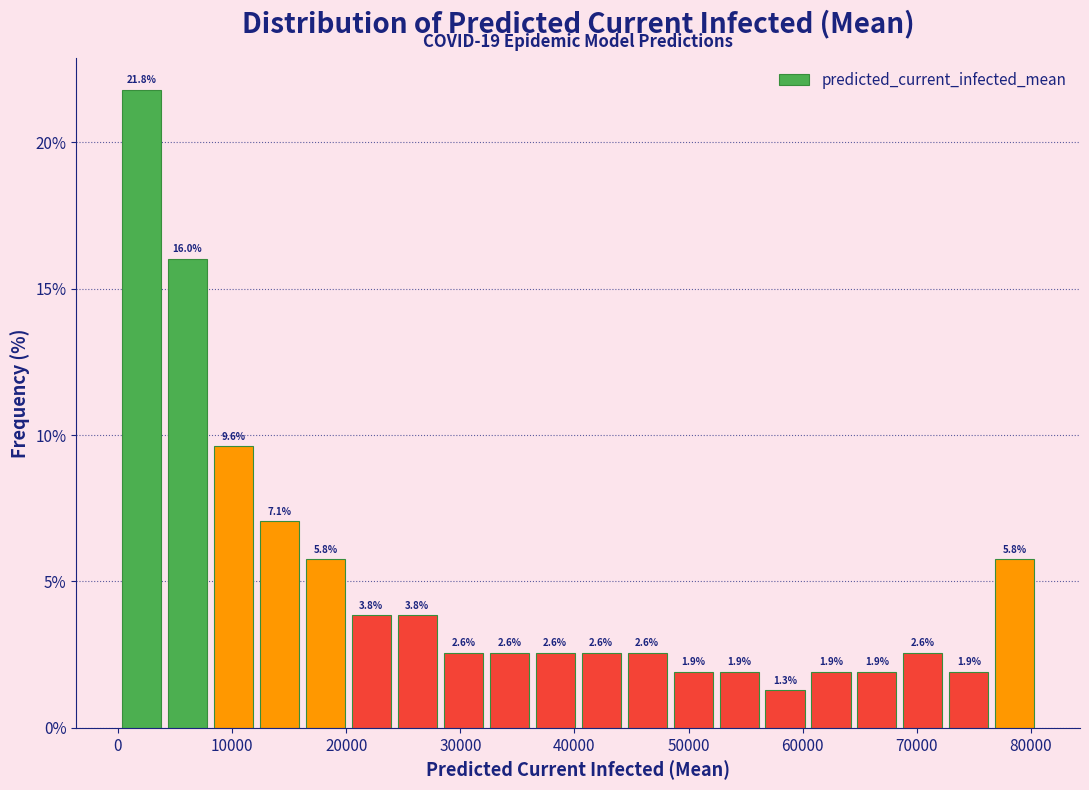

Over which range of the x-axis is the bar tallest?

0 to 4000